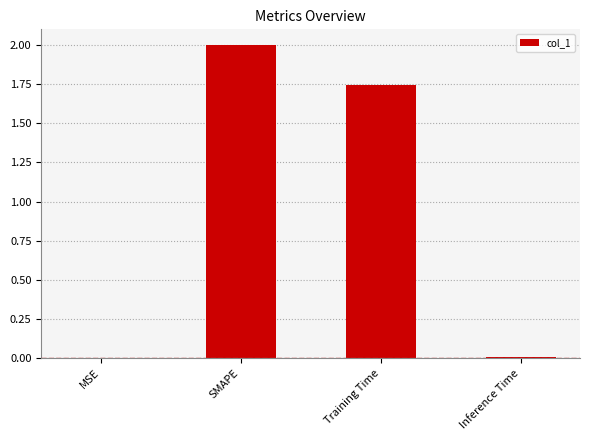

Are the bars grouped side by side (vs. stacked)?

No